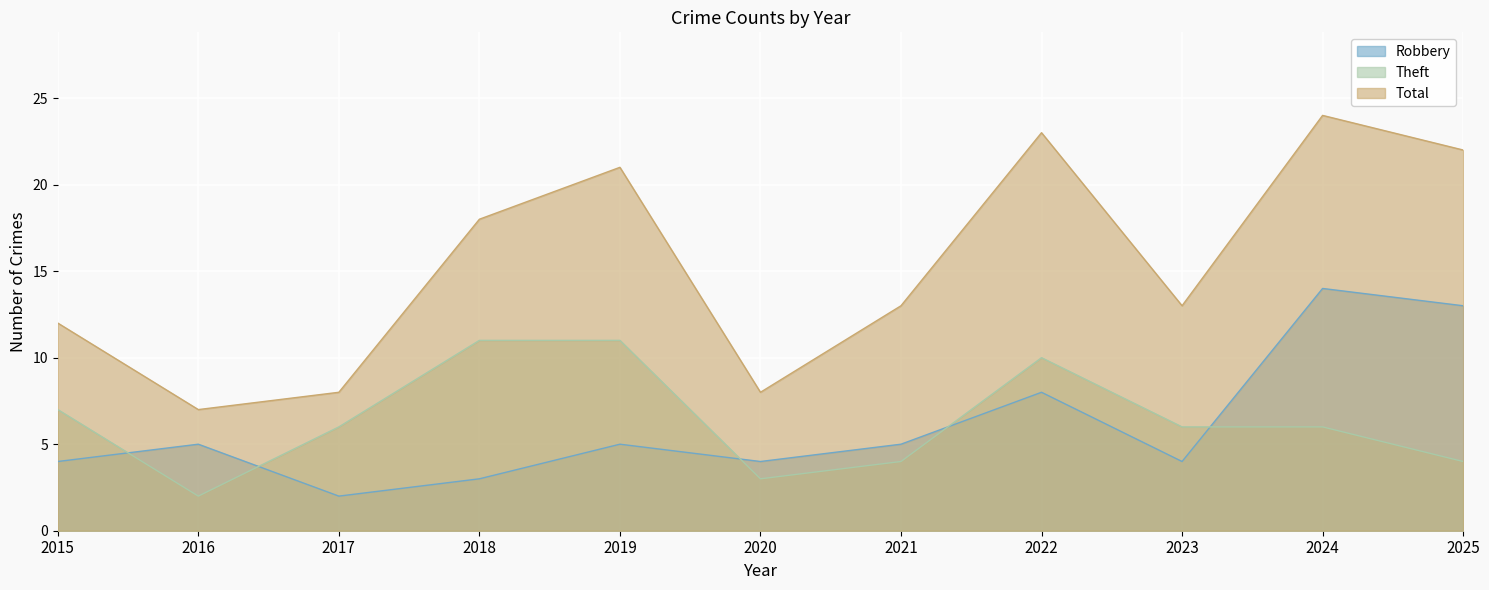

How many interior local peaks does the Theft series have?

1